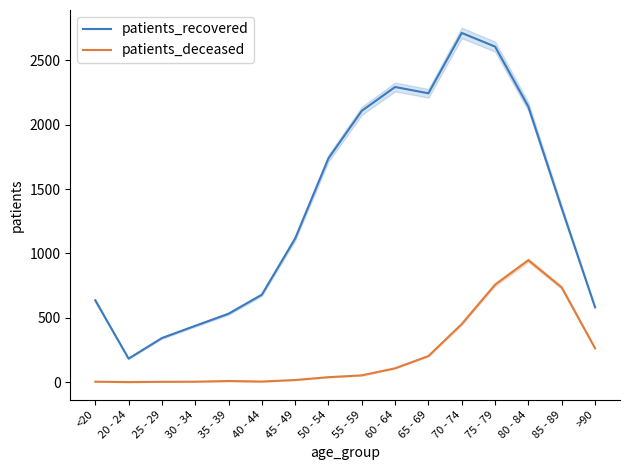

True or false: patients_recovered and patients_deceased cross at least once.

False